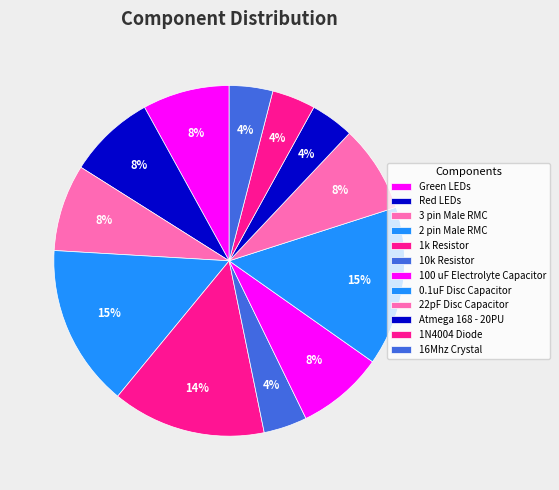

Rank the categories by value from highest to lowest.

2 pin Male RMC, 0.1uF Disc Capacitor, 1k Resistor, Green LEDs, Red LEDs, 3 pin Male RMC, 100 uF Electrolyte Capacitor, 22pF Disc Capacitor, 10k Resistor, Atmega 168 - 20PU, 1N4004 Diode, 16Mhz Crystal